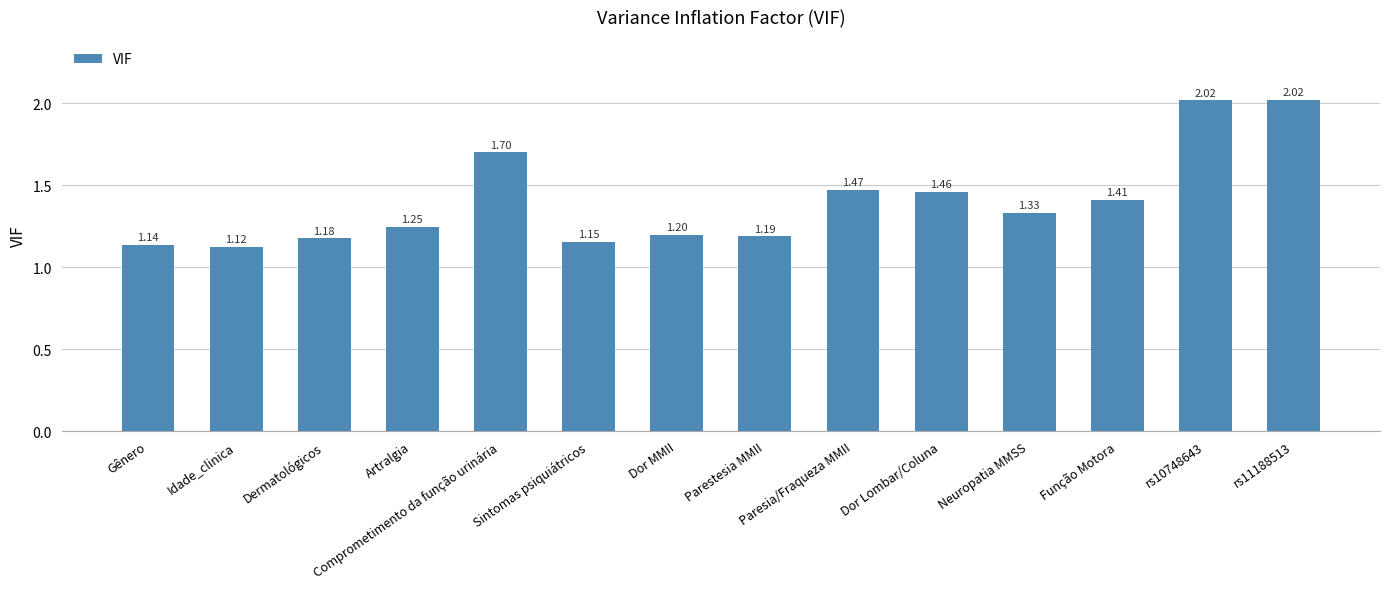

What is the sum of all values?

19.6